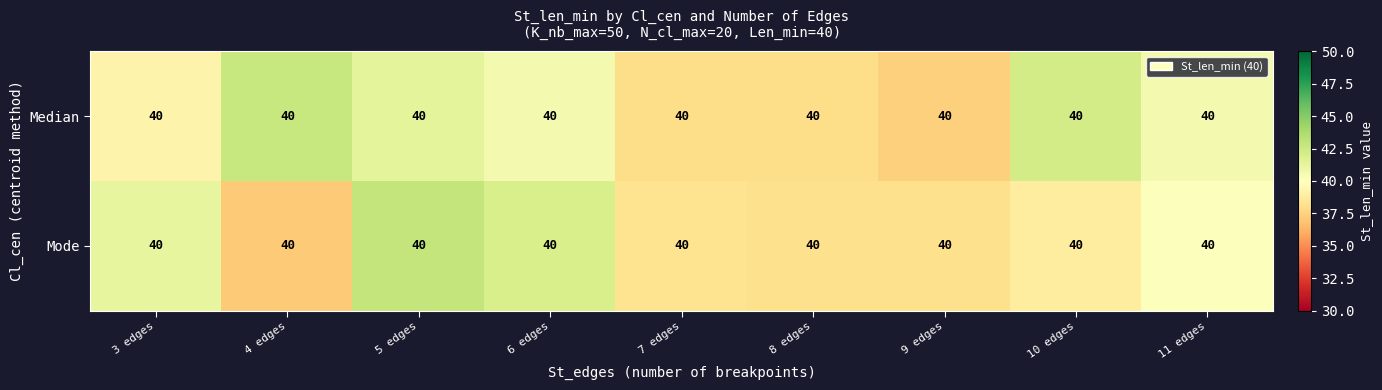

What is the average value of the Mode series?

39.6